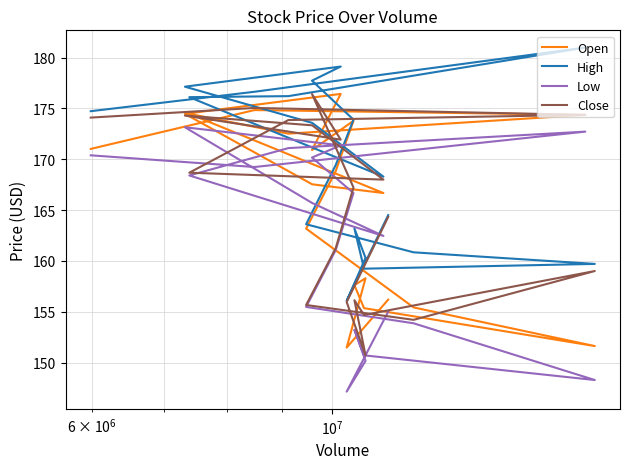

Is this an area chart (filled region under the line)?

No